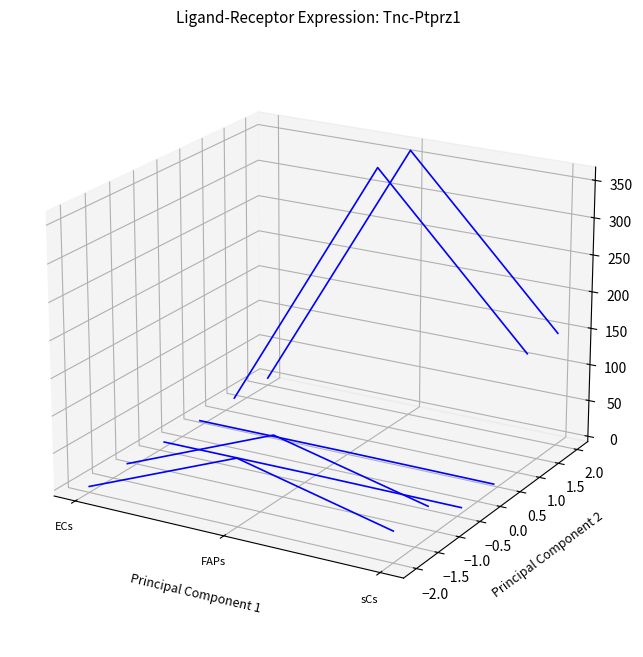

Which category has the lowest value across all series?

sCs